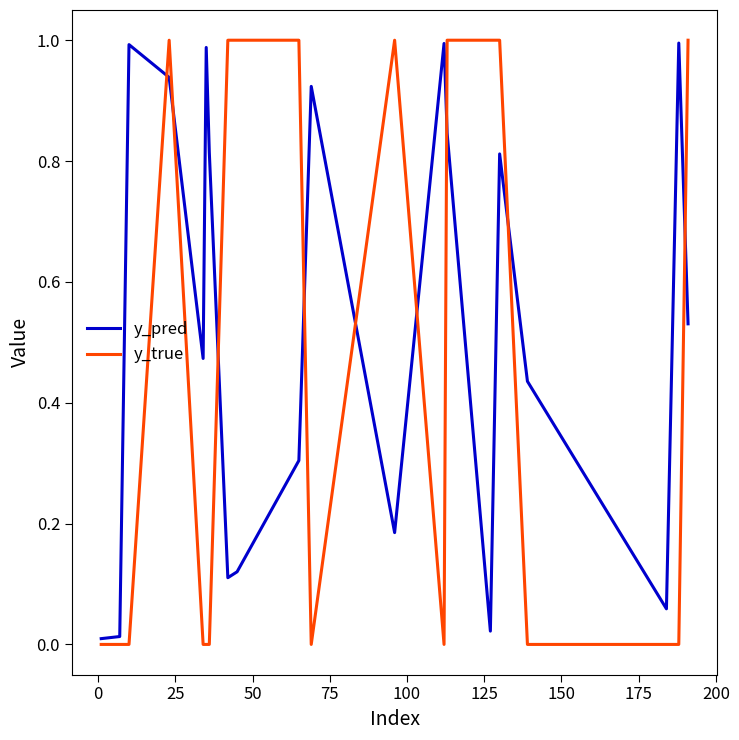

Which series has the widest spread of values?

y_true